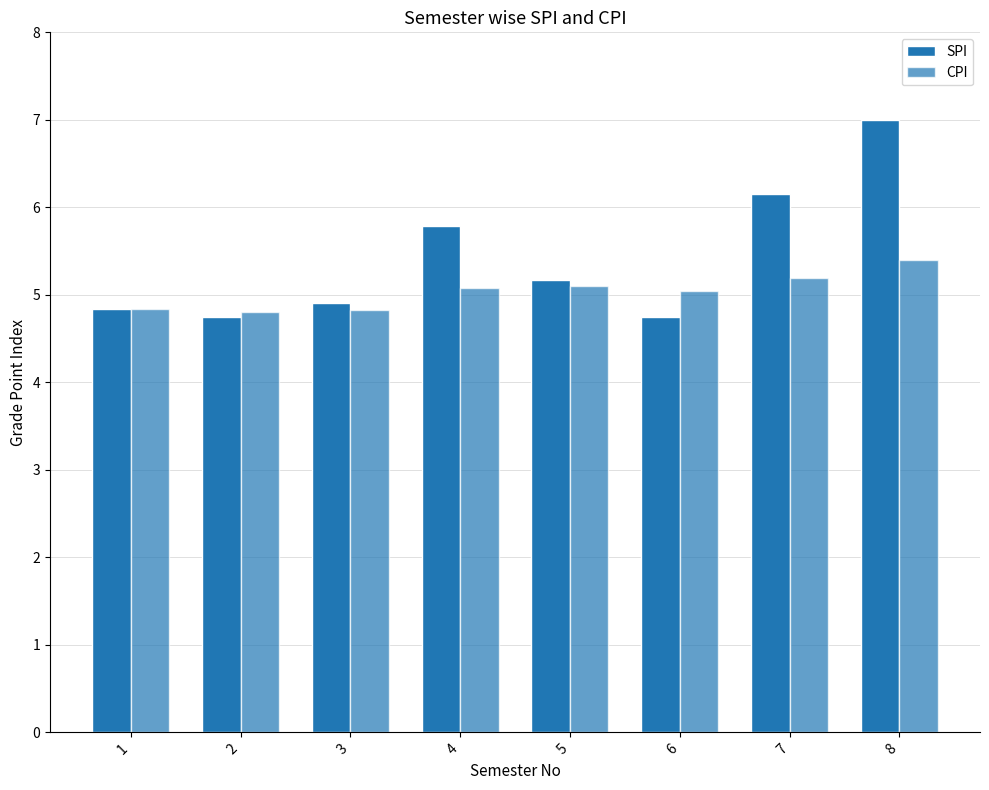

What is the average value of the CPI series?

5.0